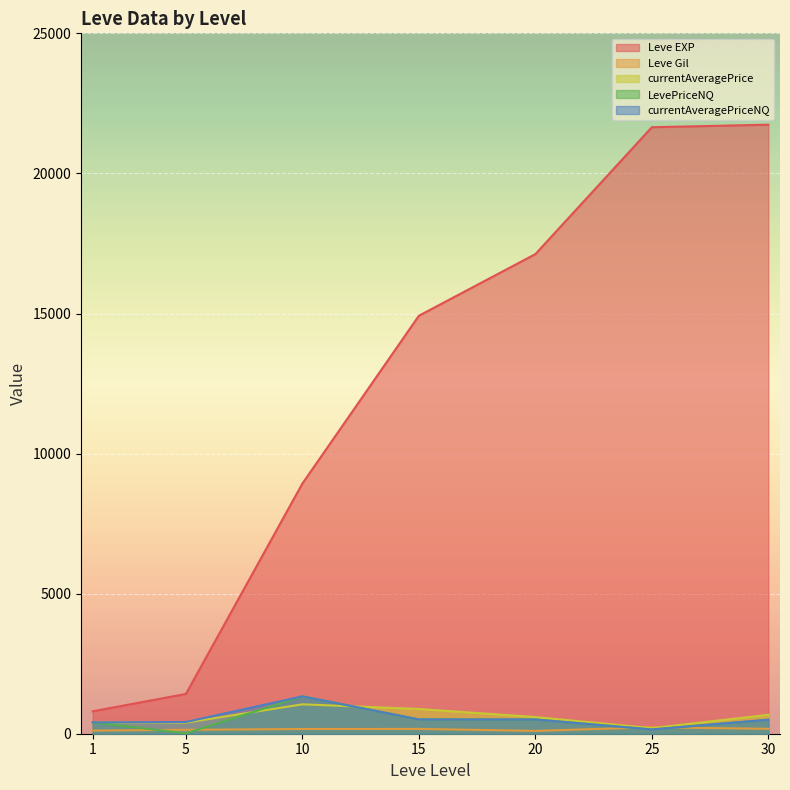

What is the sum of the Leve EXP values at 5 and 10?

10350.0